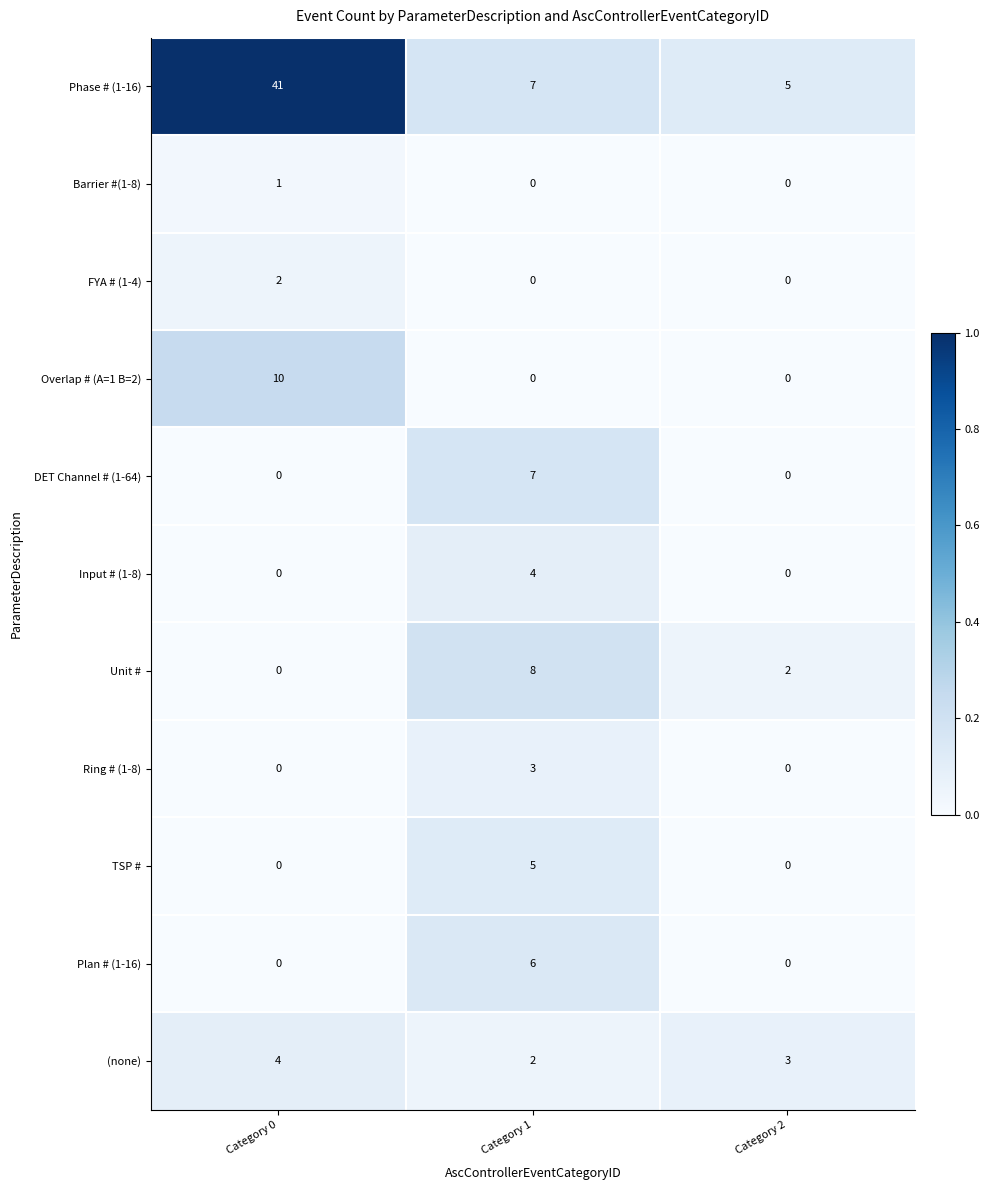

Is it true that Input # (1-8) equals 0 at Category 0?

True